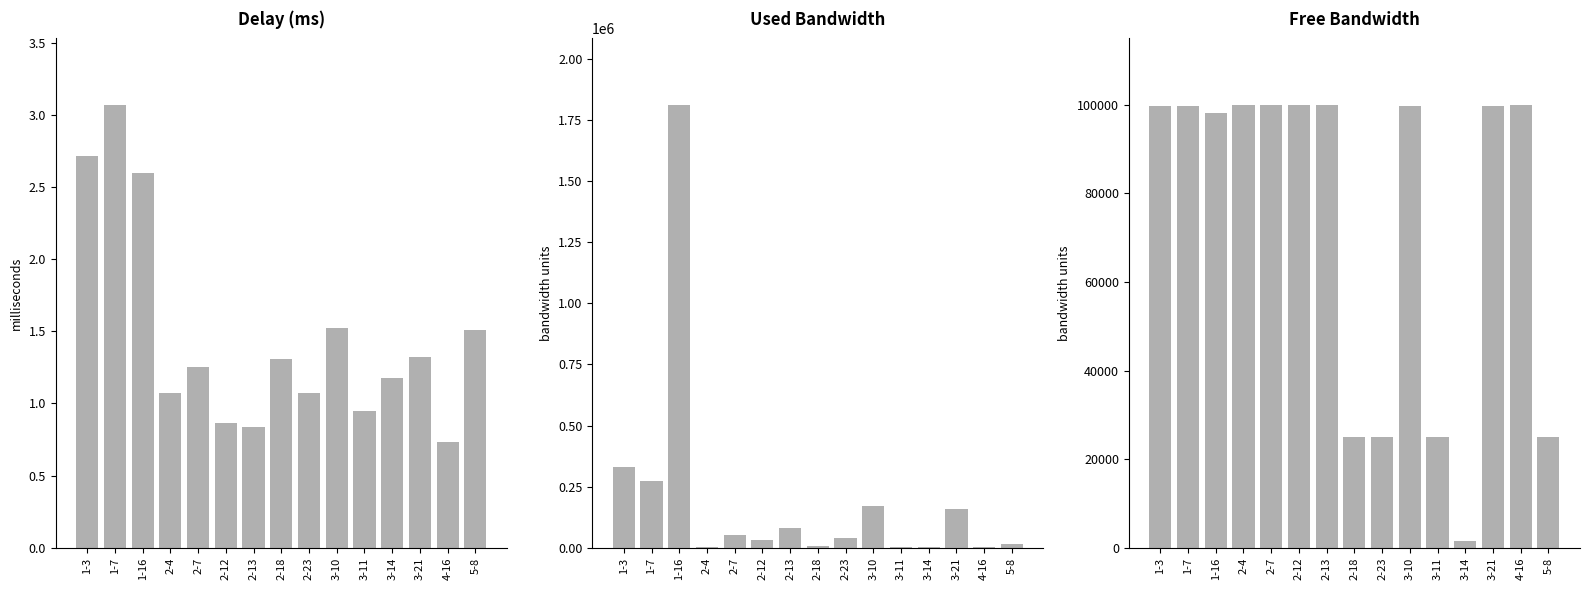

What is the label of the 15th bar from the right?

1-3